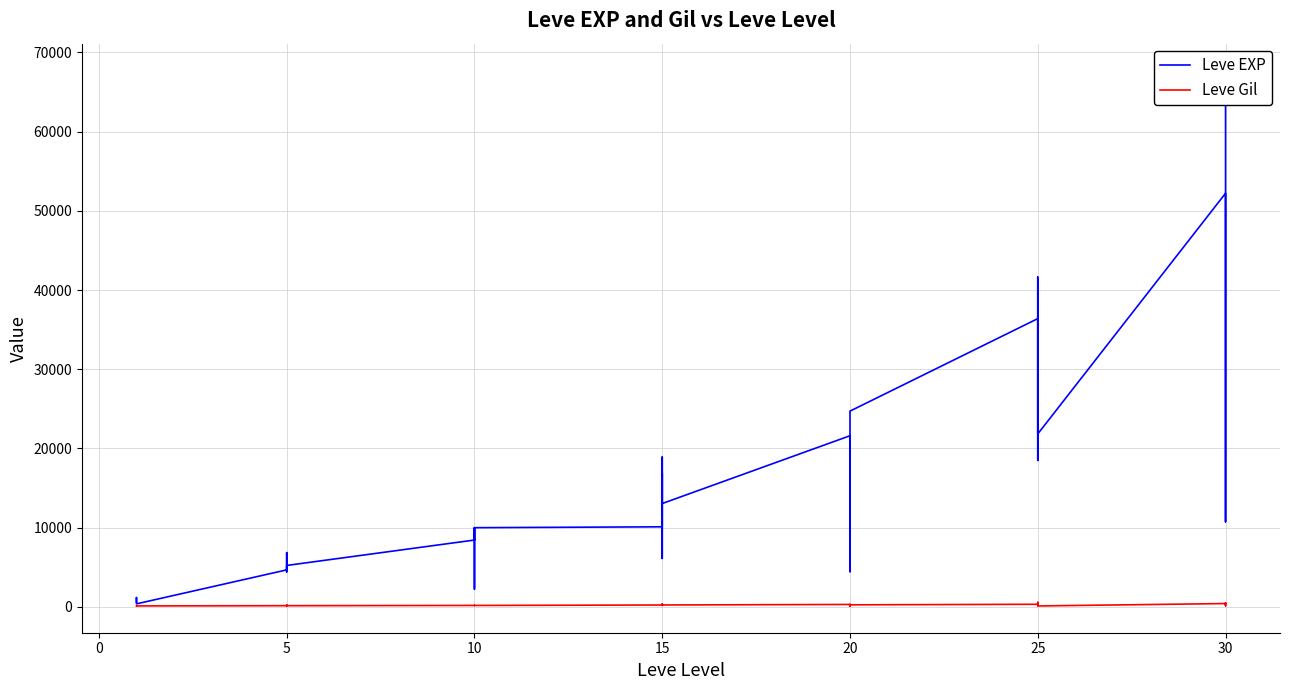

At 30, list the series in order from largest to smallest.

Leve EXP, Leve Gil